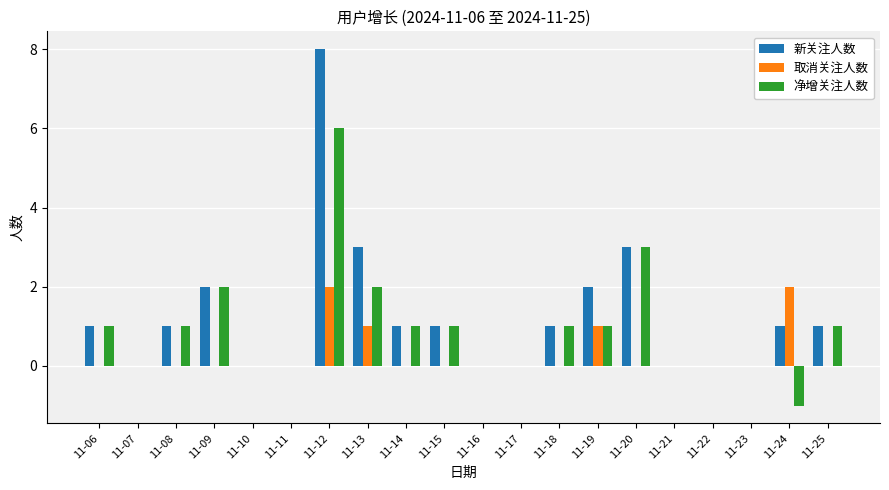

At which category is the sum across all series the highest?

11-12